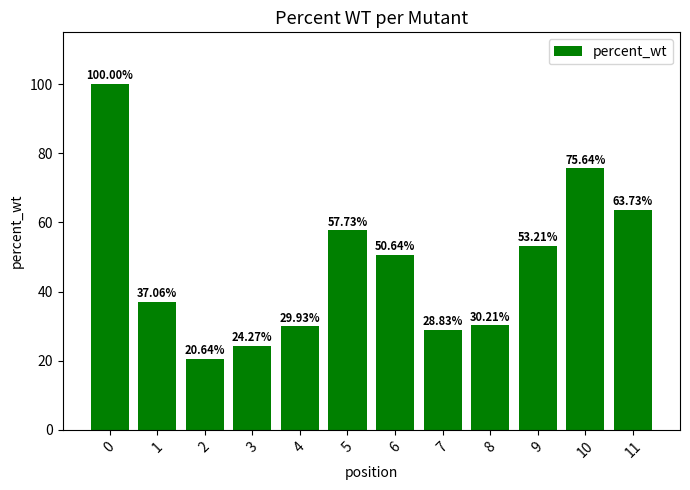

Reading left to right, list all the values displayed in this chart.

100.0	37.1	20.6	24.3	29.9	57.7	50.6	28.8	30.2	53.2	75.6	63.7